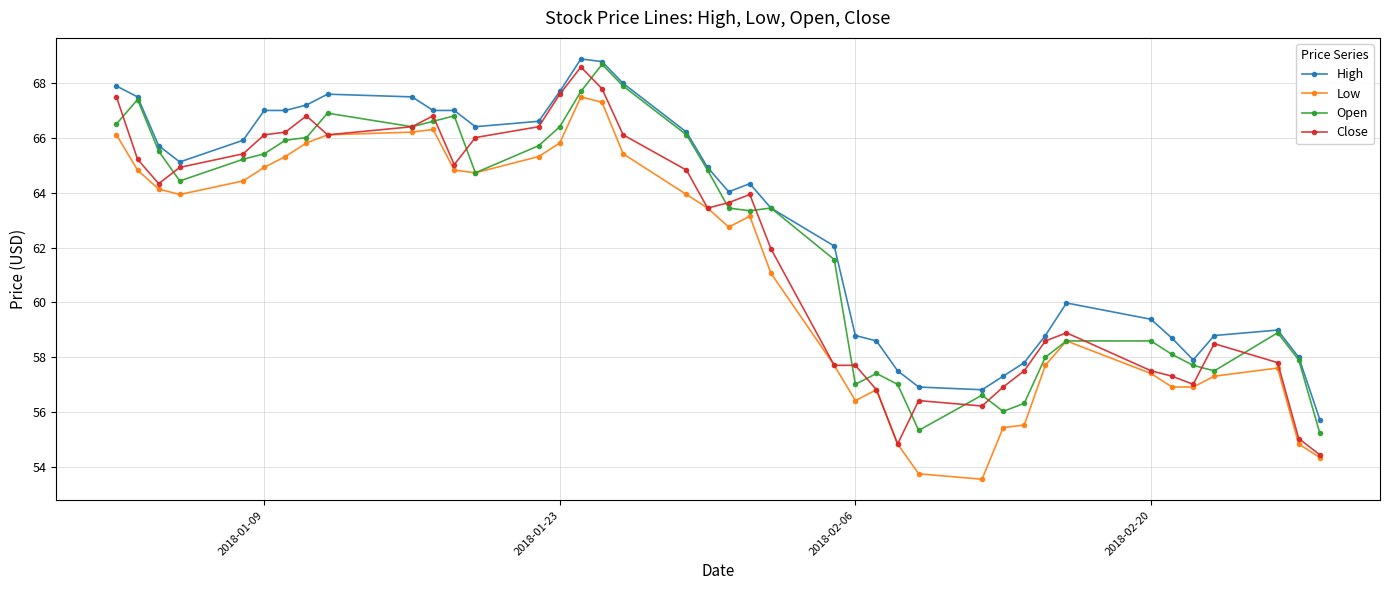

Does the chart have visible grid lines?

Yes